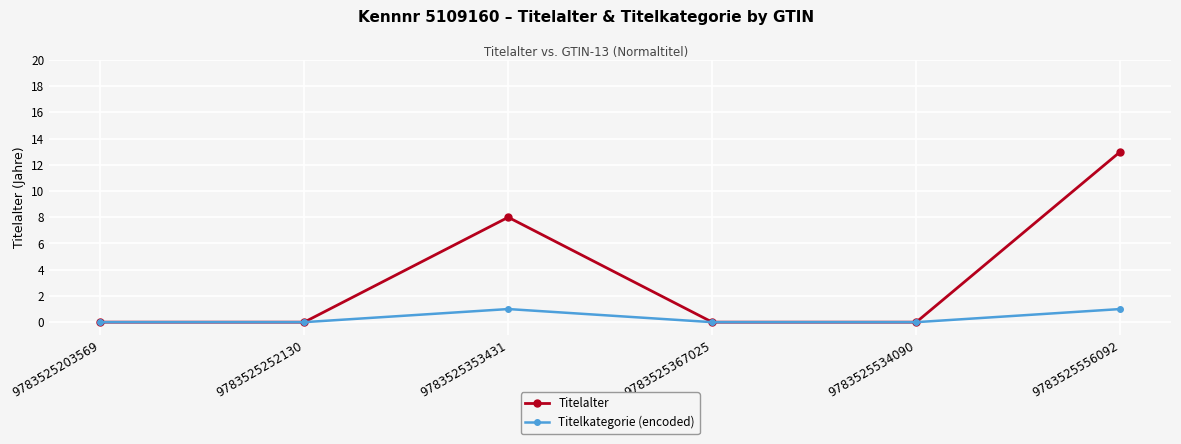

Which series has the largest range (max minus min)?

Titelalter